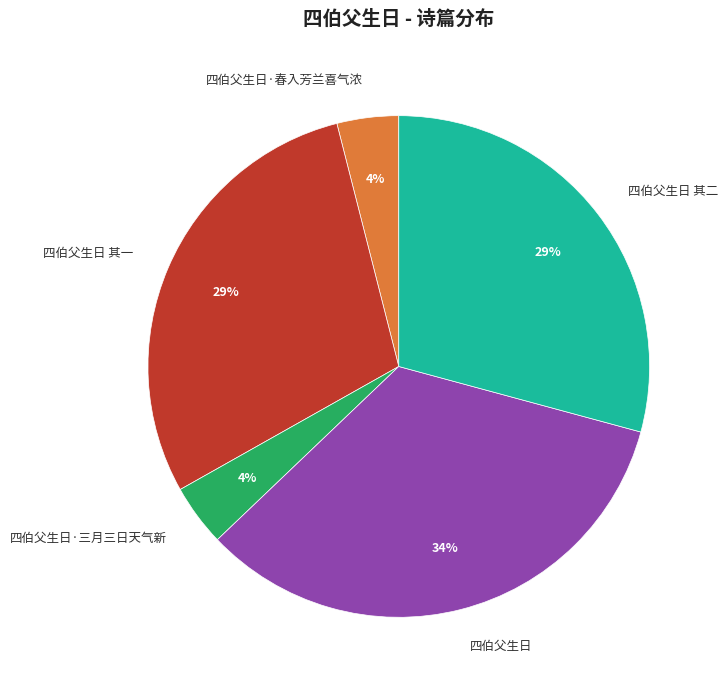

To the nearest percent, what is the combined percentage of 四伯父生日·春入芳兰喜气浓 and 四伯父生日 其二?

33%